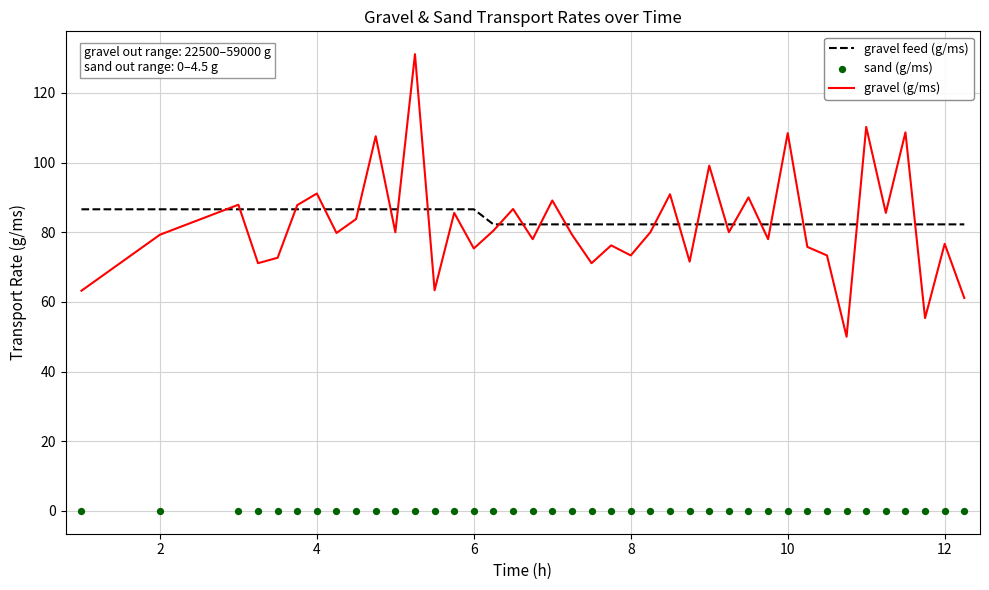

What is the maximum value for gravel (g/ms)?

131.1